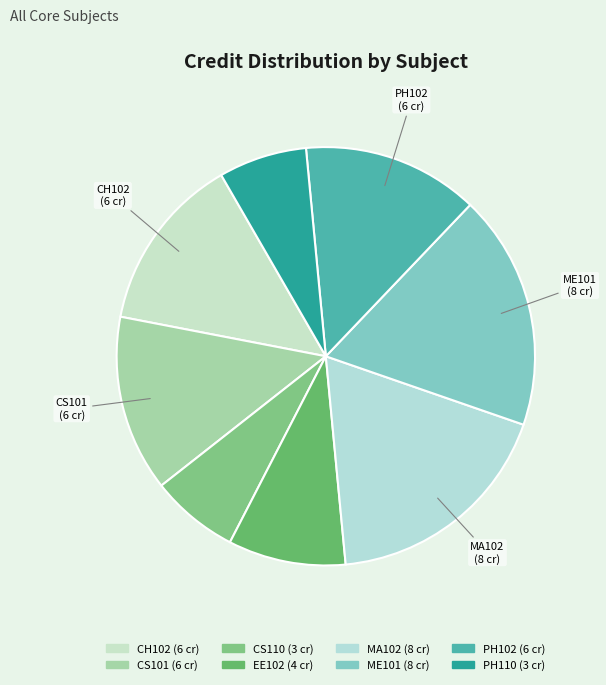

Does any single category account for the majority?

No